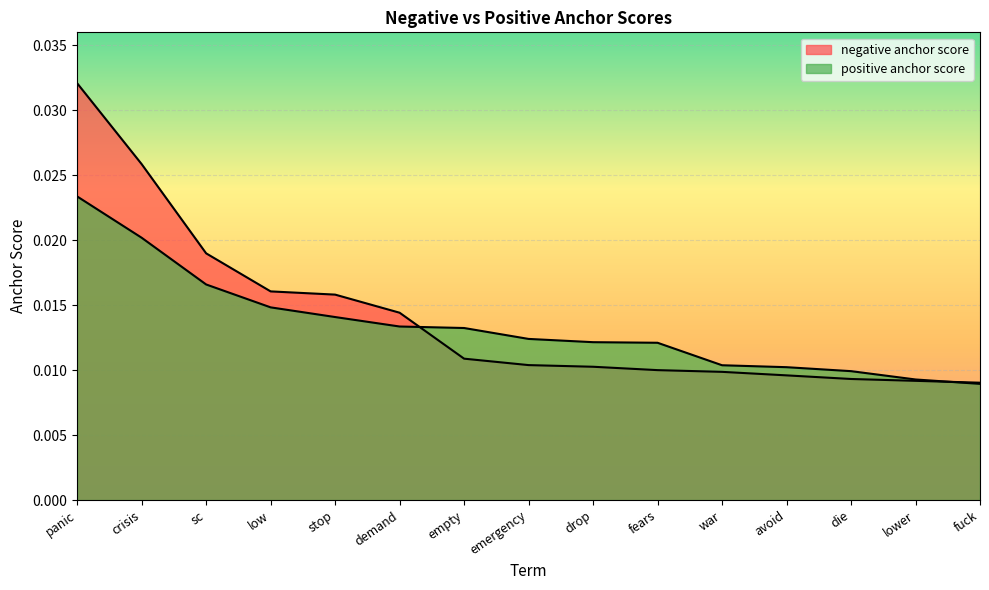

Between drop and die, which series saw the biggest shift?

positive anchor score